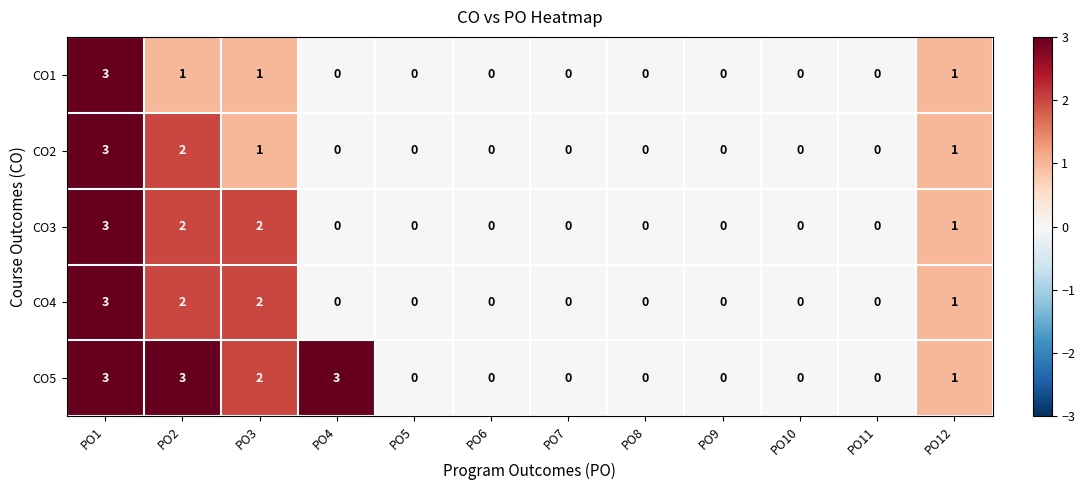

What is the difference between the maximum and second lowest values in the CO3 series?

3